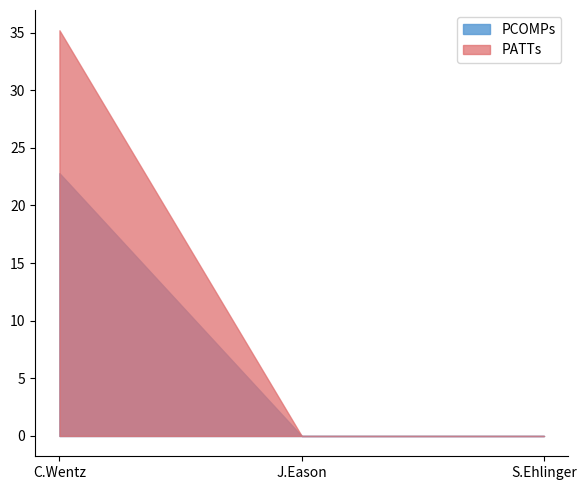

What position from the left is C.Wentz?

1